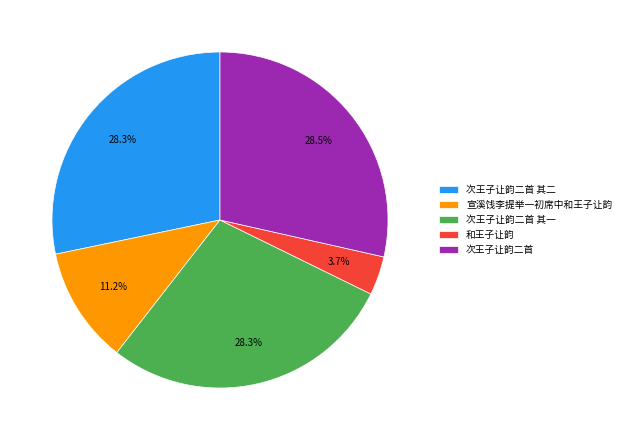

What percentage is the 和王子让韵 slice, to the nearest percent?

4%